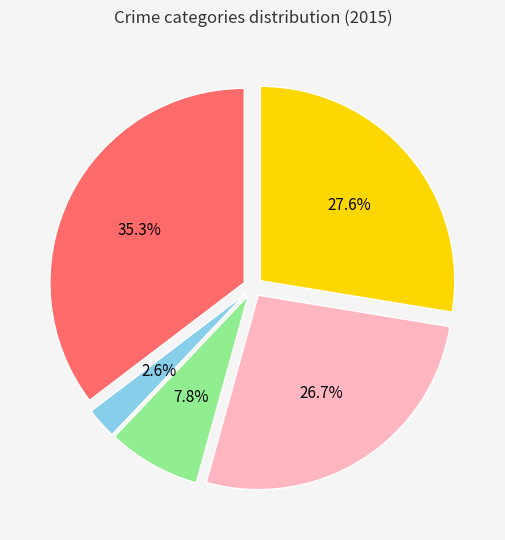

Does any single category account for the majority?

No